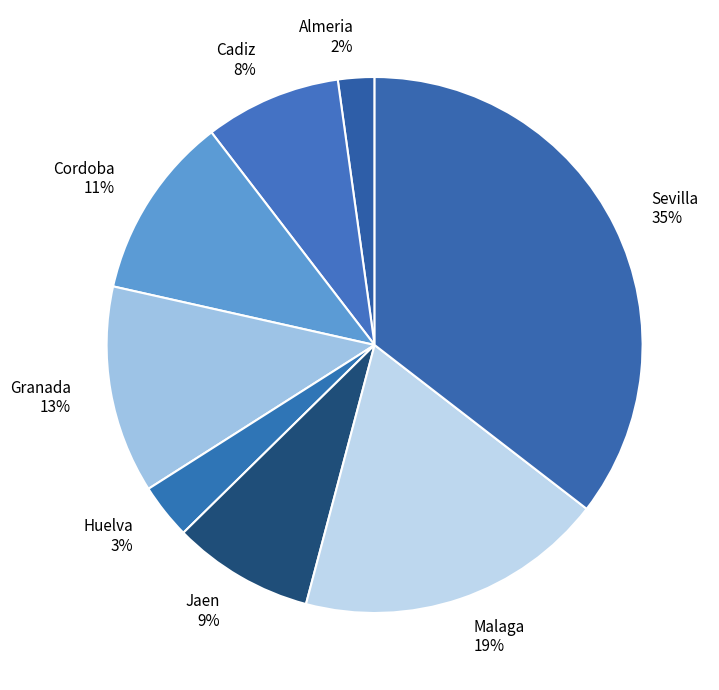

Which category has the smallest portion of the pie?

Almeria